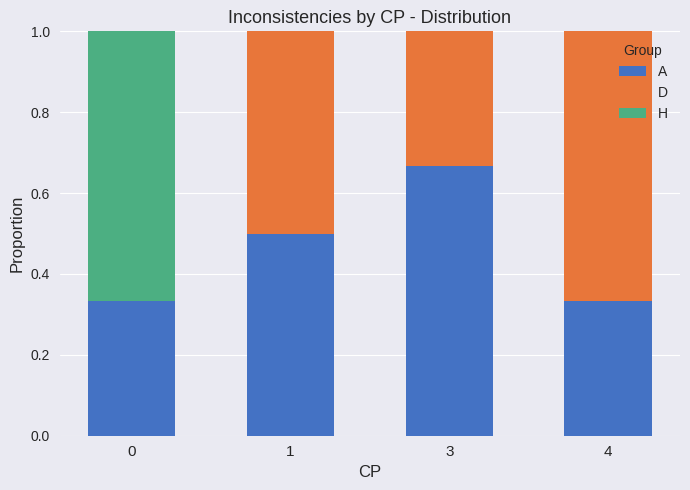

The value of A at 4 is 0.5. True or false?

False